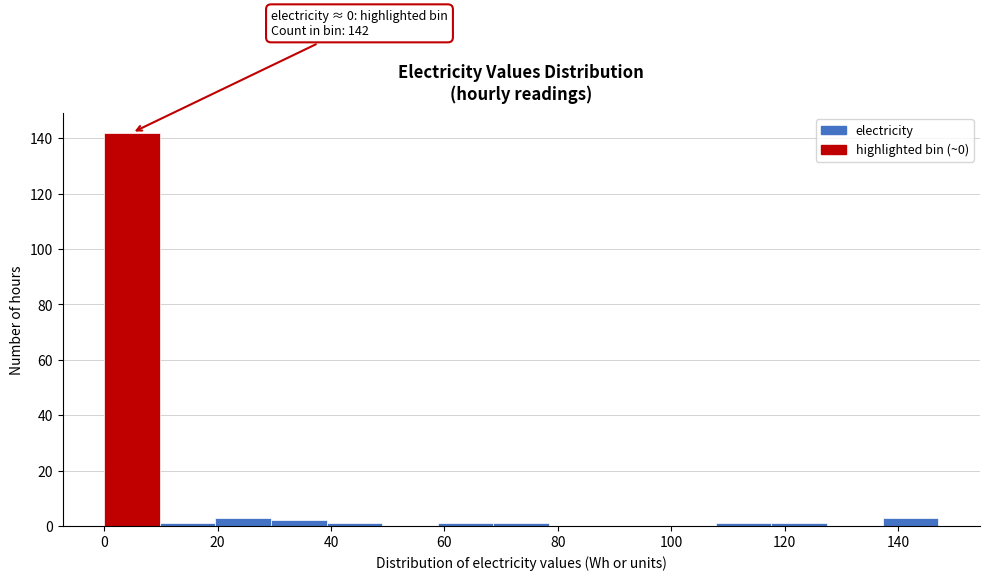

Which range on the x-axis has the tallest bar?

0 to 10